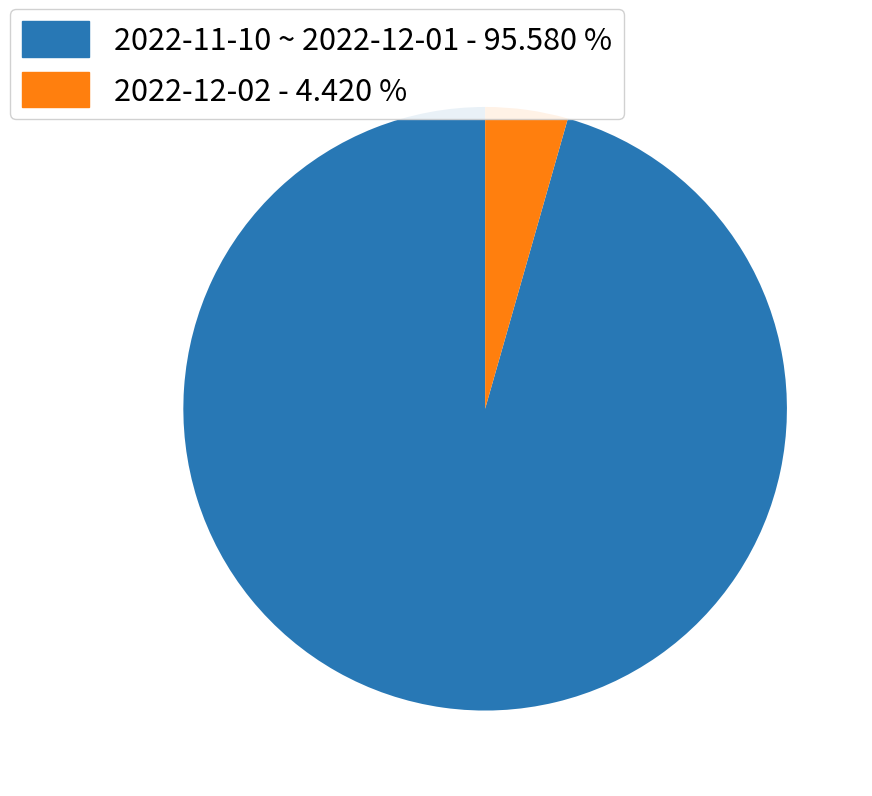

Count the number of slices in the pie.

2